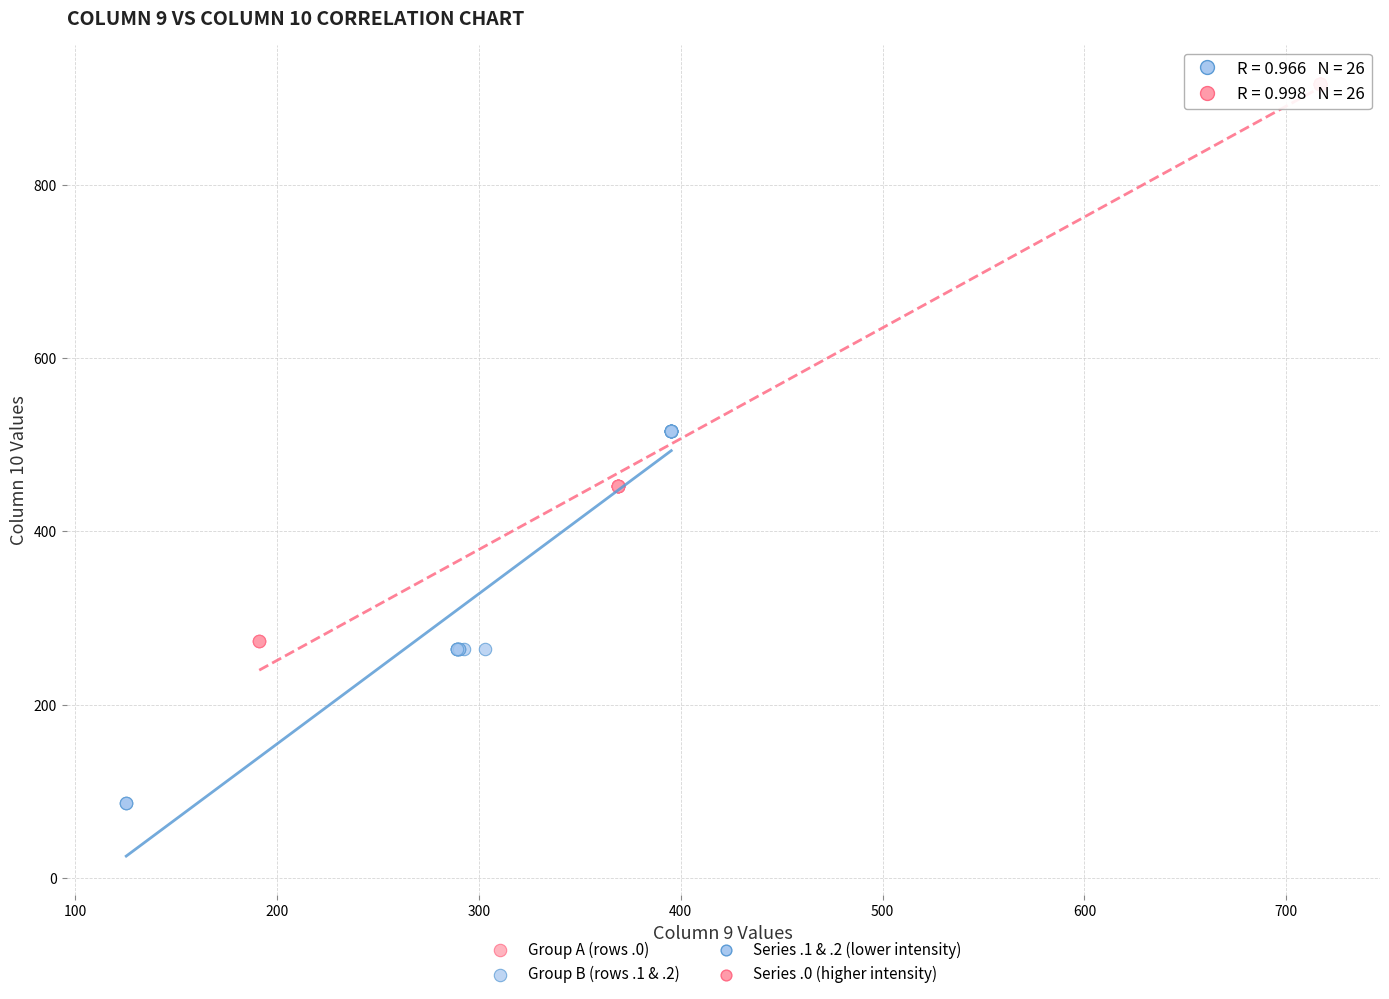

Which series contains the highest Y value?

Group A (rows .0)